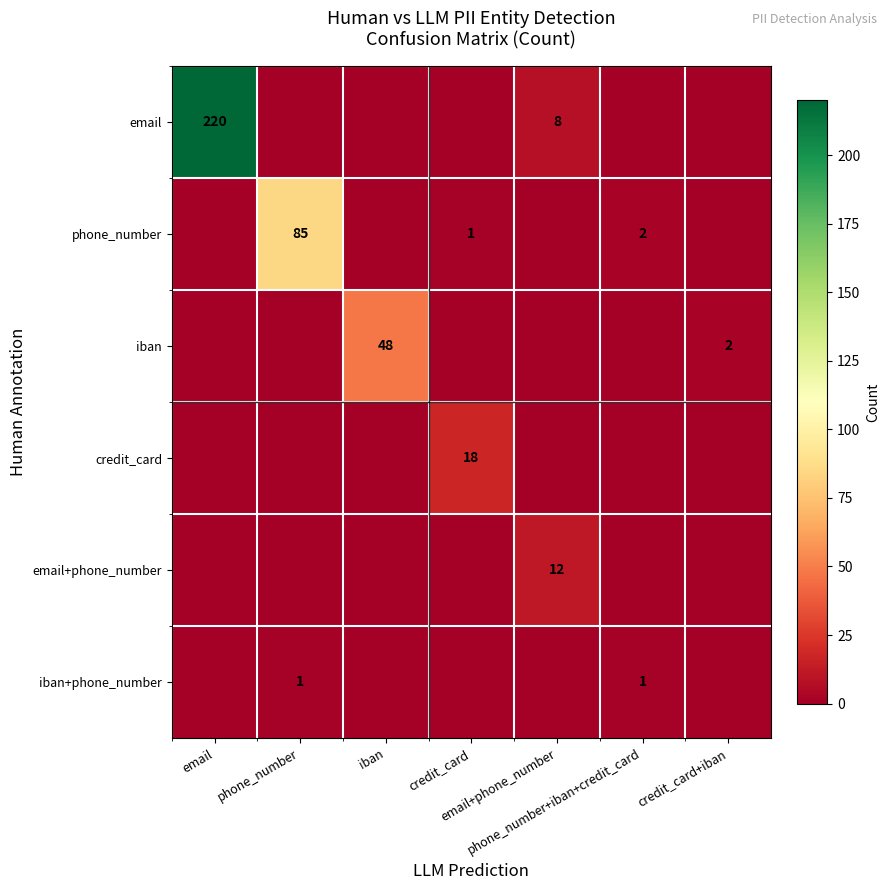

What is the approximate value of email+phone_number at email+phone_number, to the nearest 10?

10